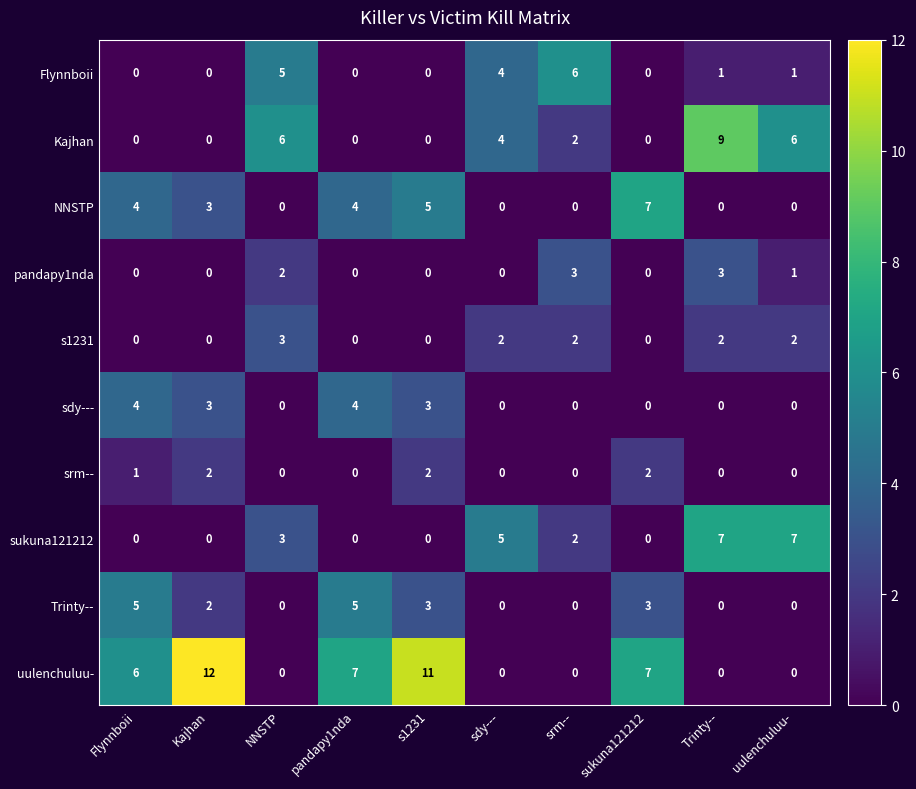

The NNSTP series shows 5 at s1231. True or false?

True